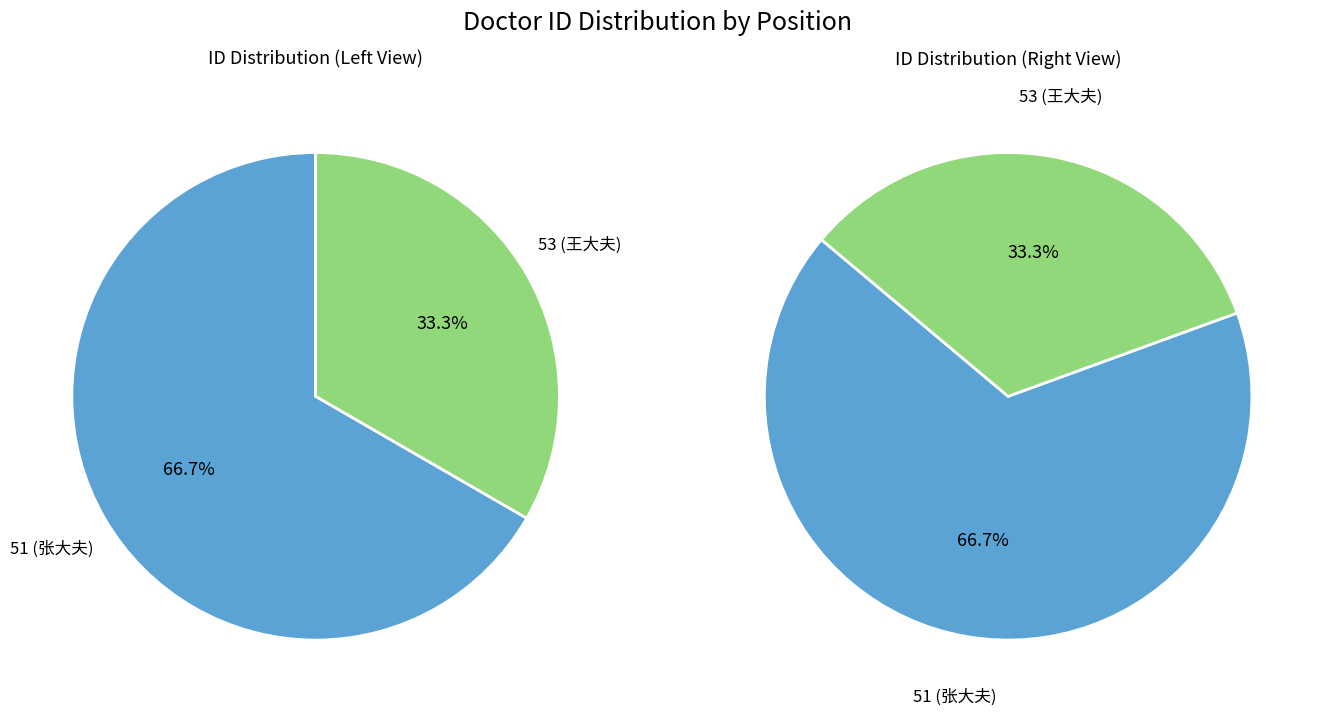

What is the ratio of the value at 53 to the value at 51?

0.5